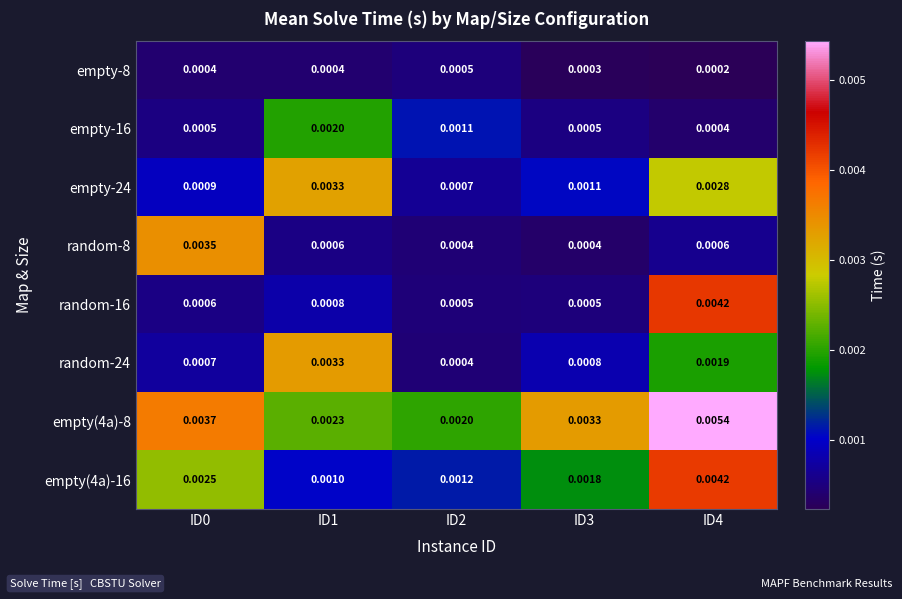

At how many categories does at least one series exceed 0?

5